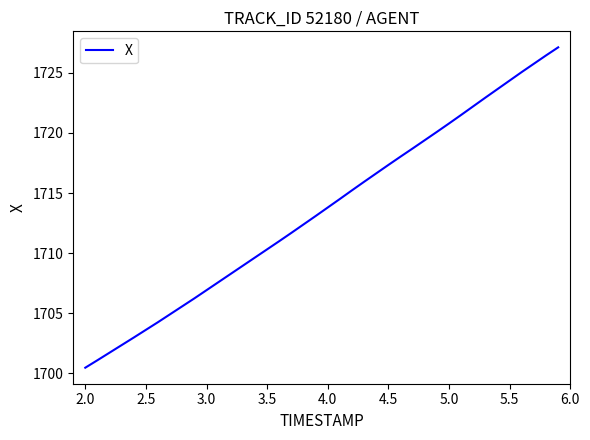

What is the greatest value displayed?

1727.1